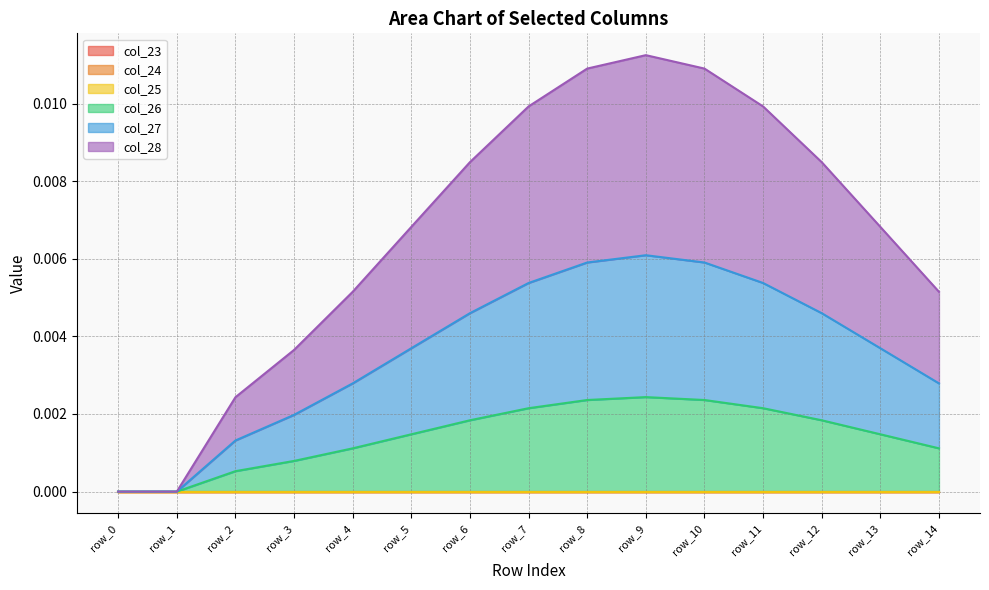

True or false: col_26 and col_28 intersect in this chart.

False